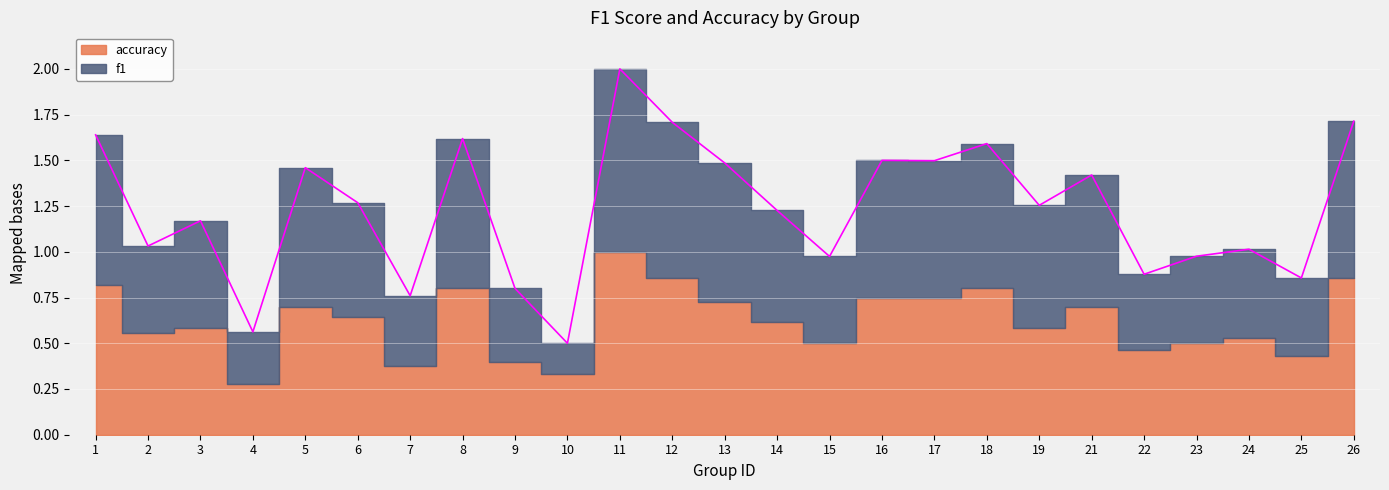

How many interior local peaks (higher than both neighbors) does the data have?

8